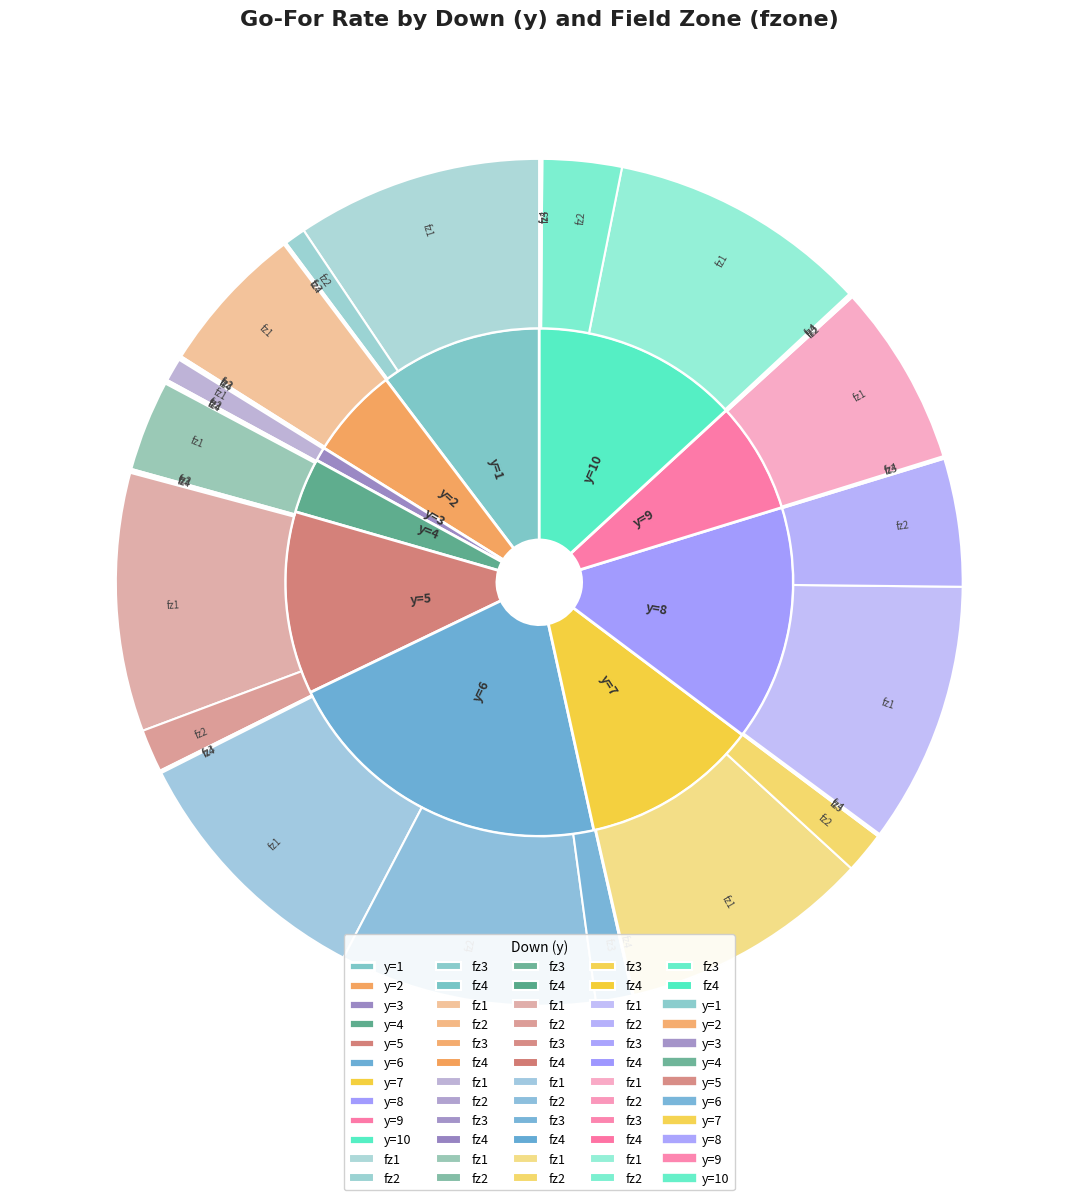

To the nearest percent, what portion does y=3 represent?

1%